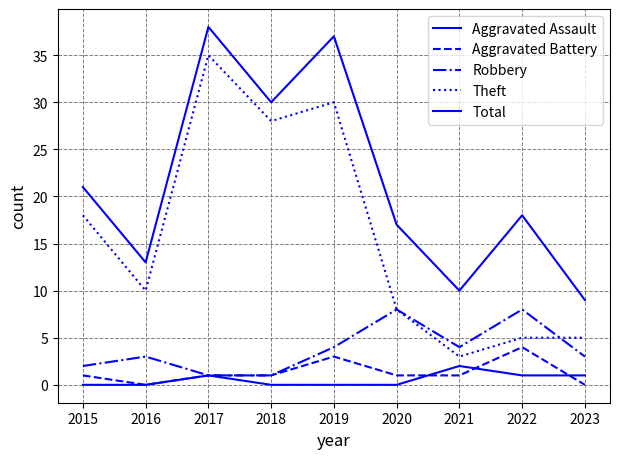

How many lines are shown in the chart?

5